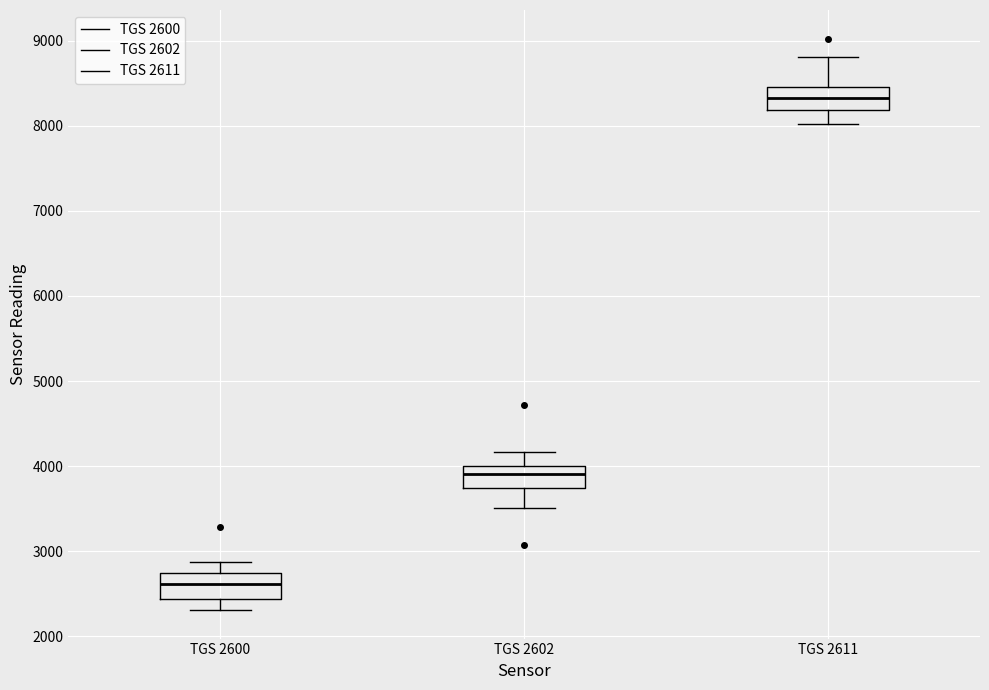

Reading left to right, transcribe this box plot: for each box, give where its median line is, the range the box spans, and where its two whiskers end, as read against the y-axis. The values are not printed on the chart, so give them approximately, as read against the axis.

TGS 2600: median 2600, box 2400 to 2700, whiskers 2300 to 2900
TGS 2602: median 3900, box 3700 to 4000, whiskers 3500 to 4200
TGS 2611: median 8300, box 8200 to 8500, whiskers 8000 to 8800